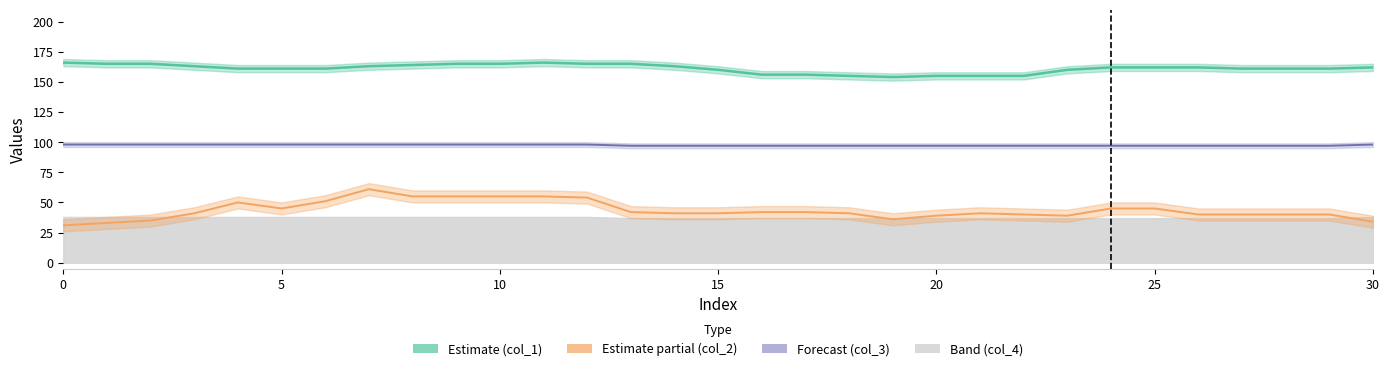

What is the label of the 4th point from the right?

27